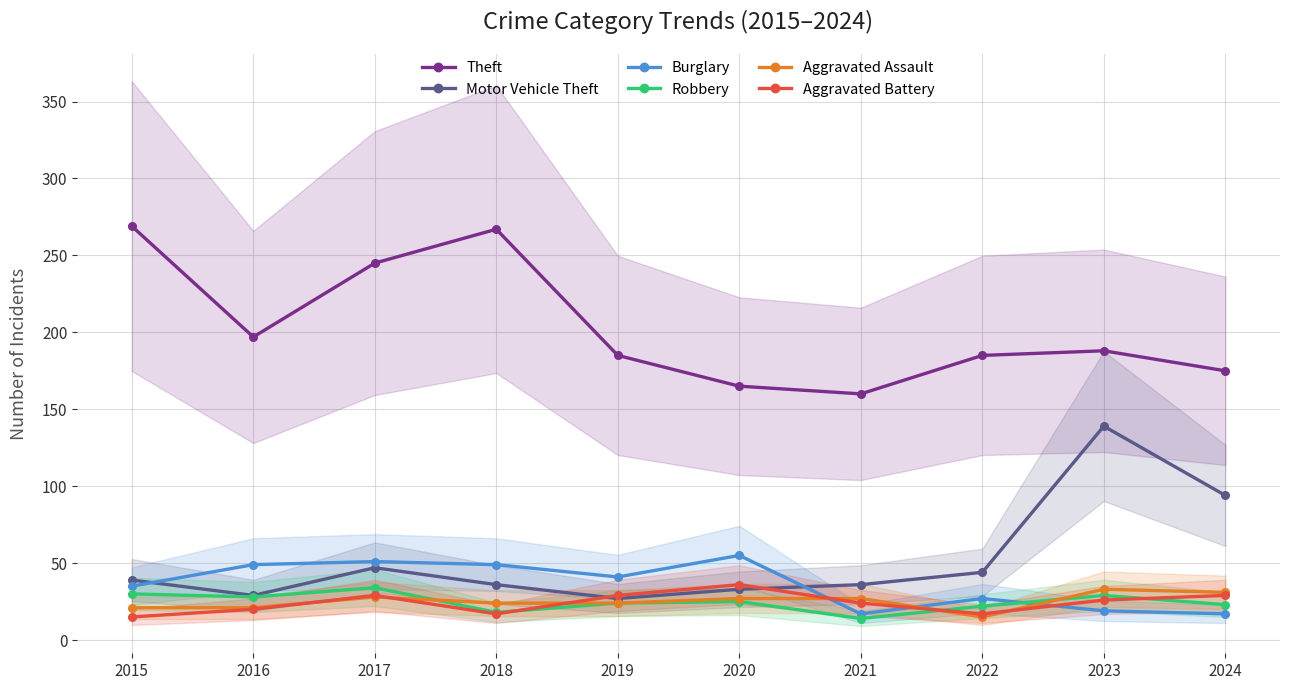

What is the difference between the second highest and minimum values in the Aggravated Assault series?

16